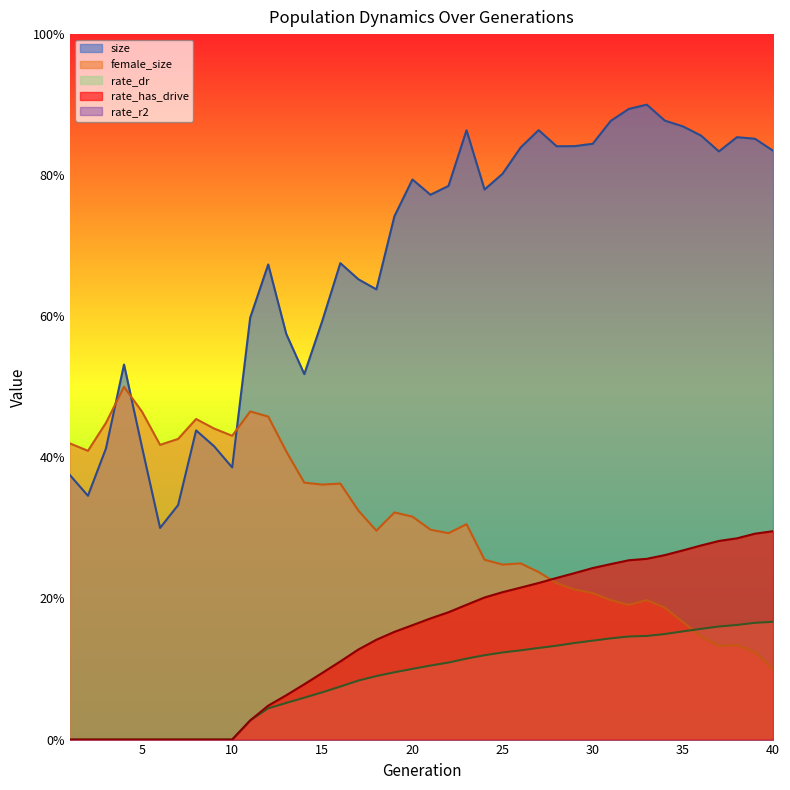

Between which two adjacent categories do female_size and rate_dr first intersect?

35 and 36